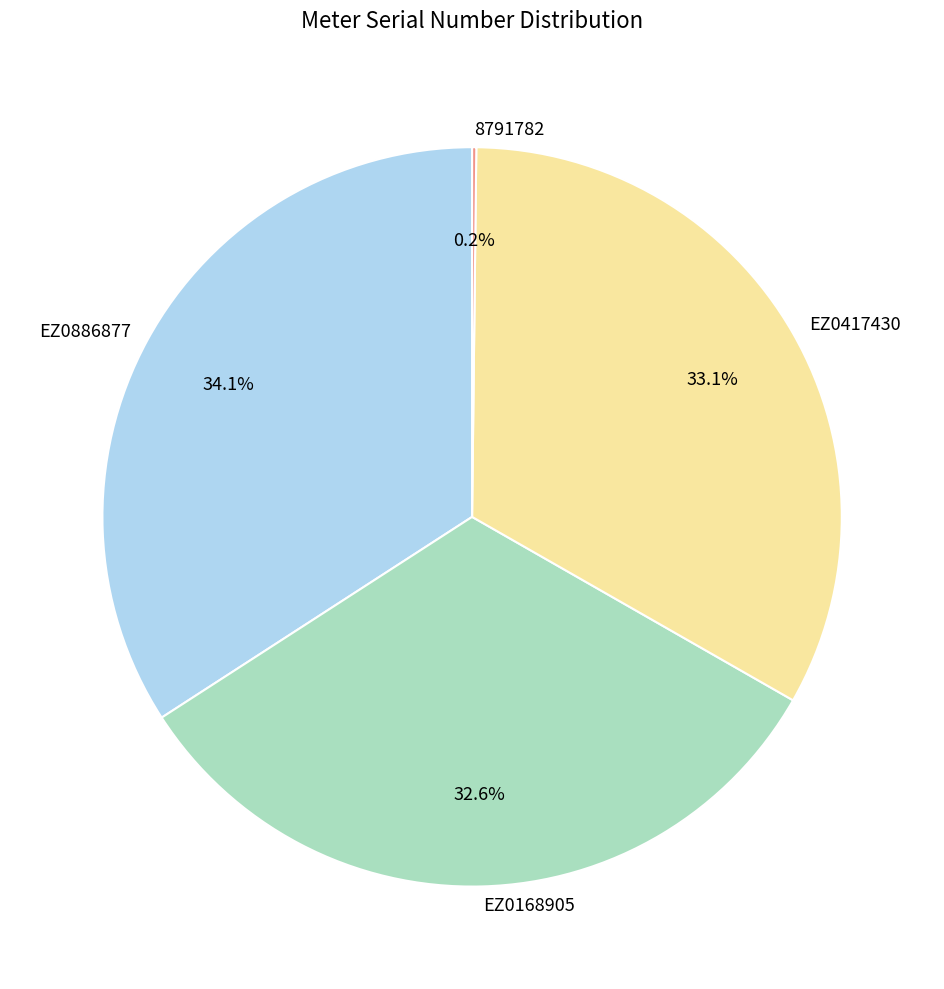

Which category has the biggest portion of the pie?

EZ0886877